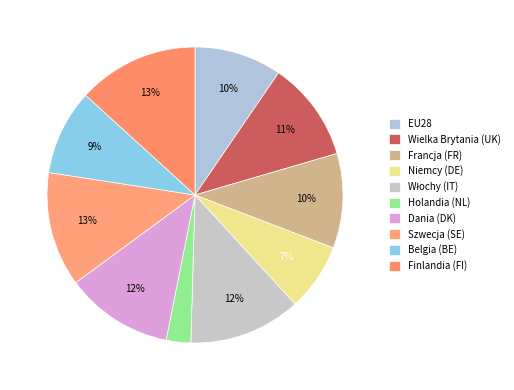

Count the number of slices in the pie.

10